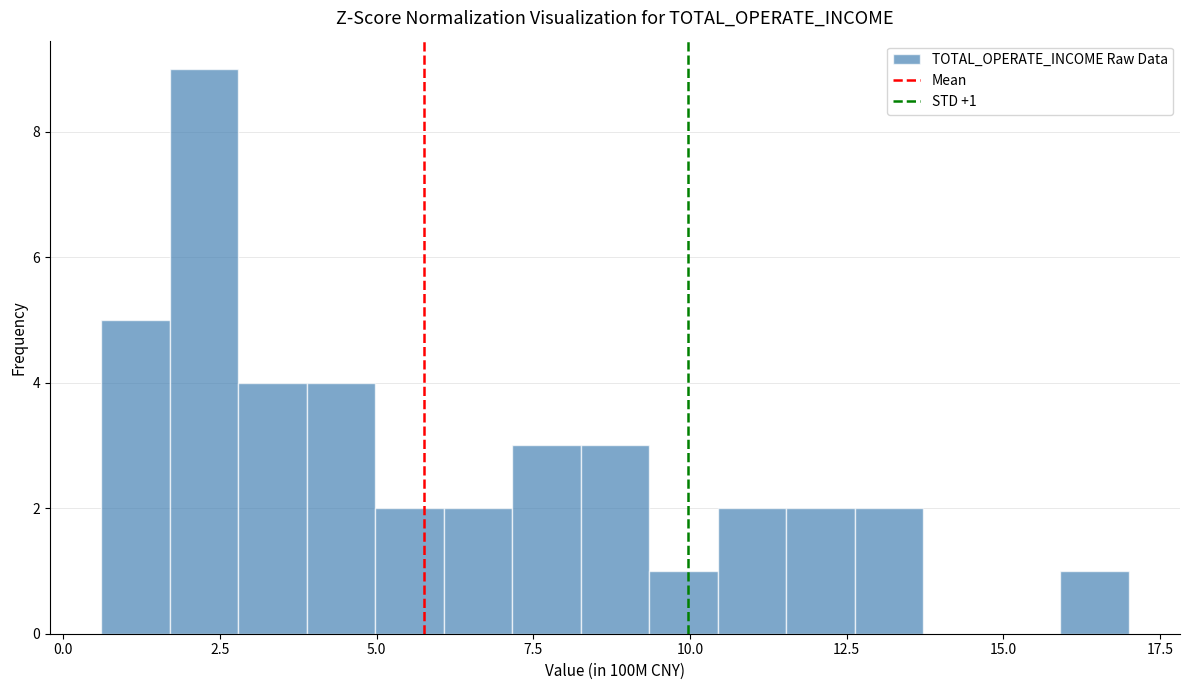

Read against the x-axis, roughly where is the centre of the tallest bar?

2.0